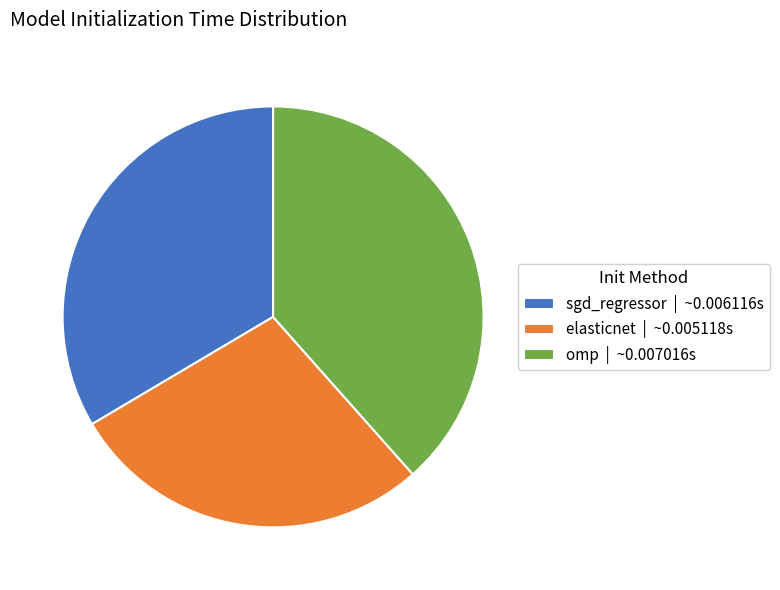

Which has a higher value, omp or elasticnet?

omp